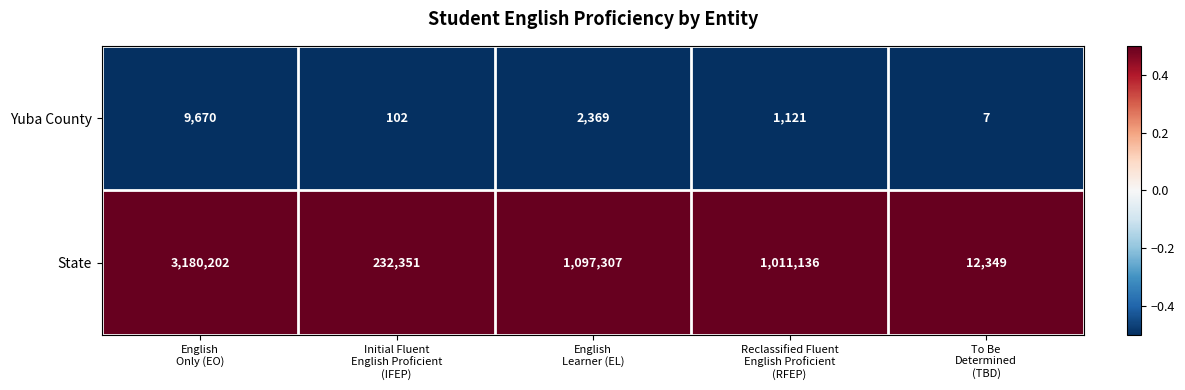

Which series has the largest range (max minus min)?

State